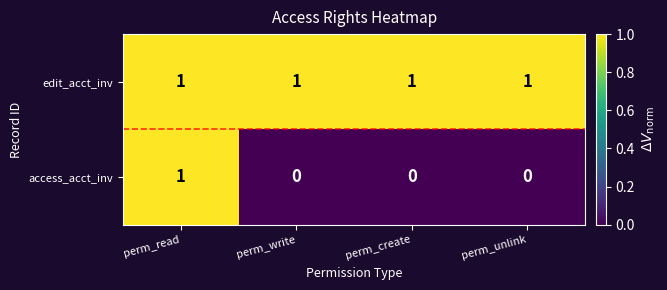

What is the total value across all series at perm_unlink?

1